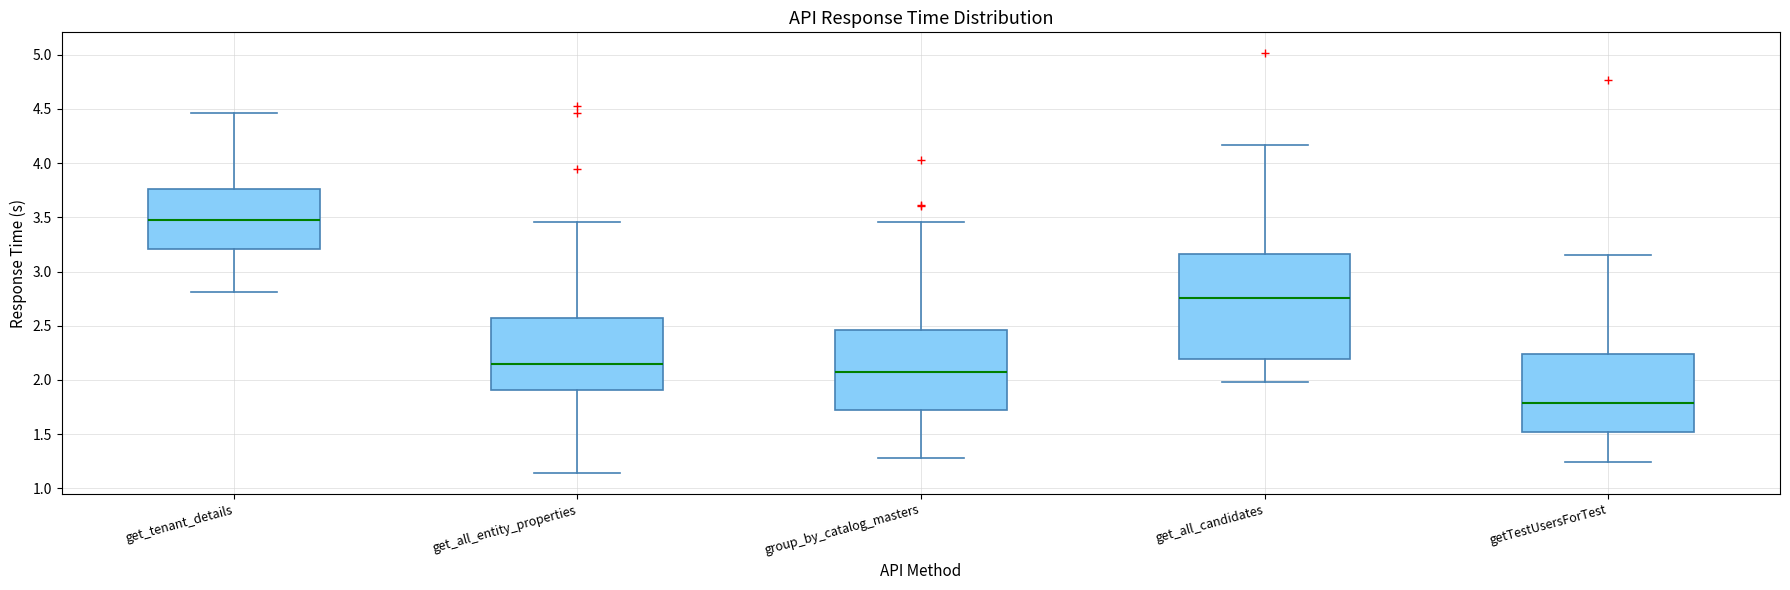

Comparing the boxes themselves (not the whiskers), which one is the tallest?

get_all_candidates